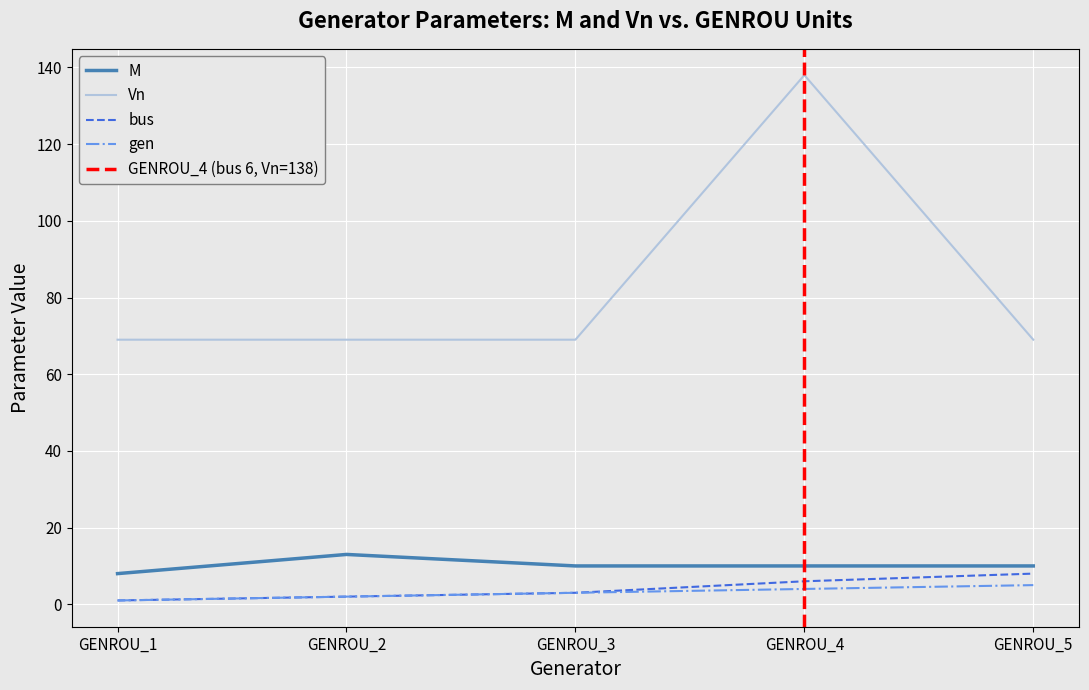

True or false: gen and M intersect in this chart.

False